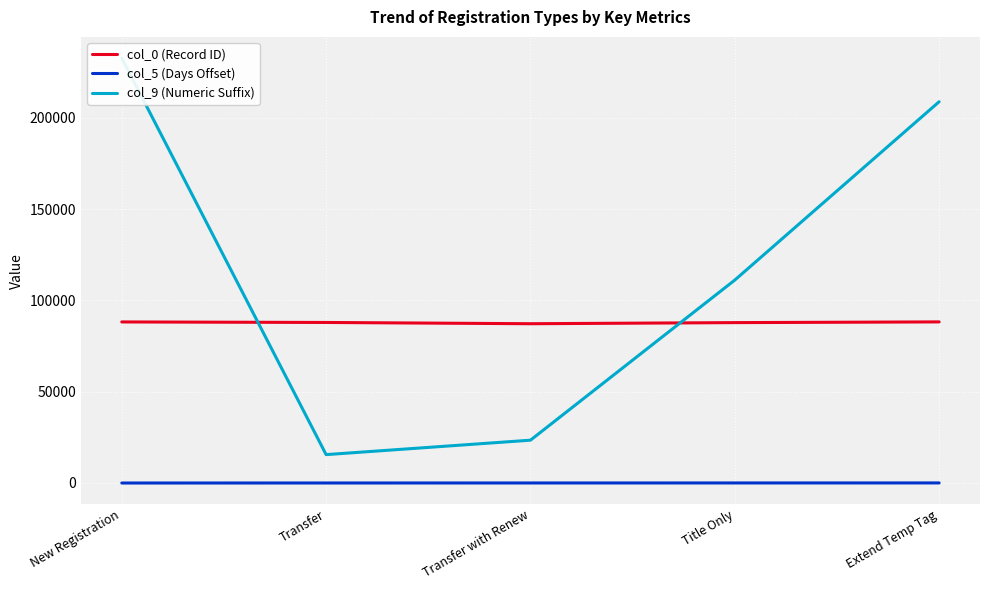

Read the col_9 (Numeric Suffix) value at Transfer, to the nearest 100.

15500